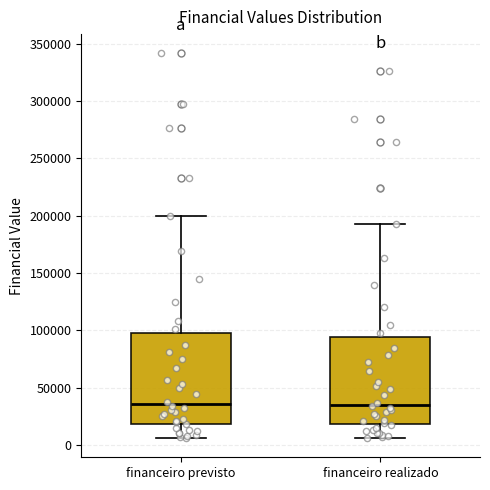

Where does the lower whisker of the box for financeiro realizado end on the y-axis? The values are not printed on the chart, so give them approximately, as read against the axis.

5000